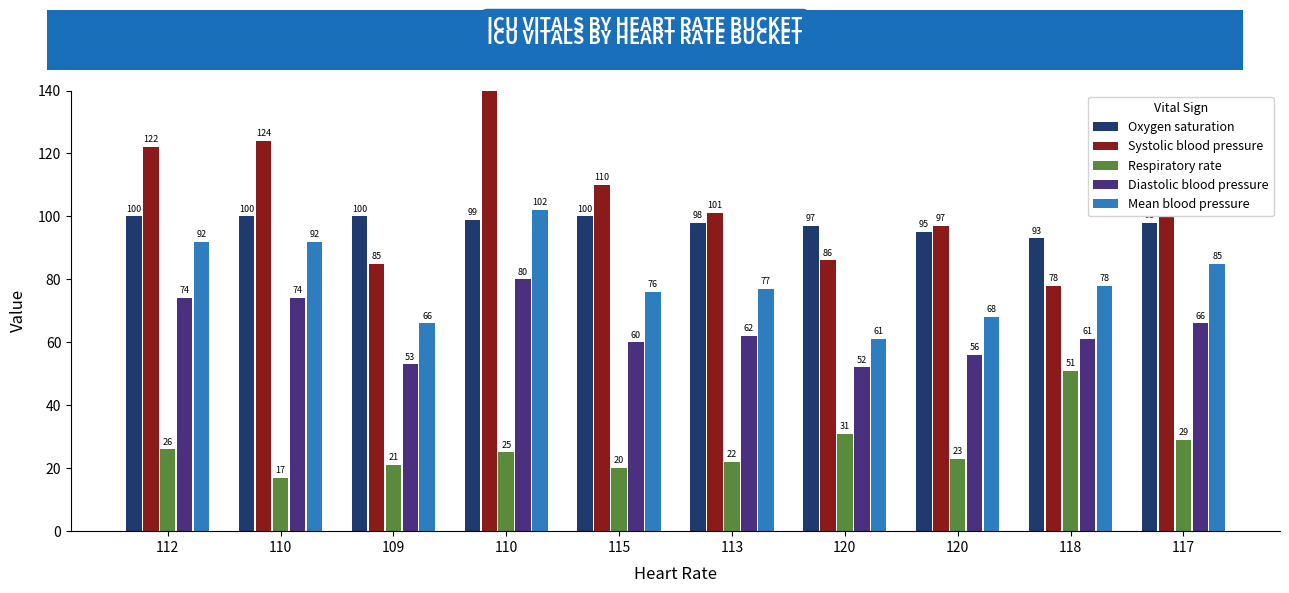

What is the spread (max minus min) of values at 110?

107